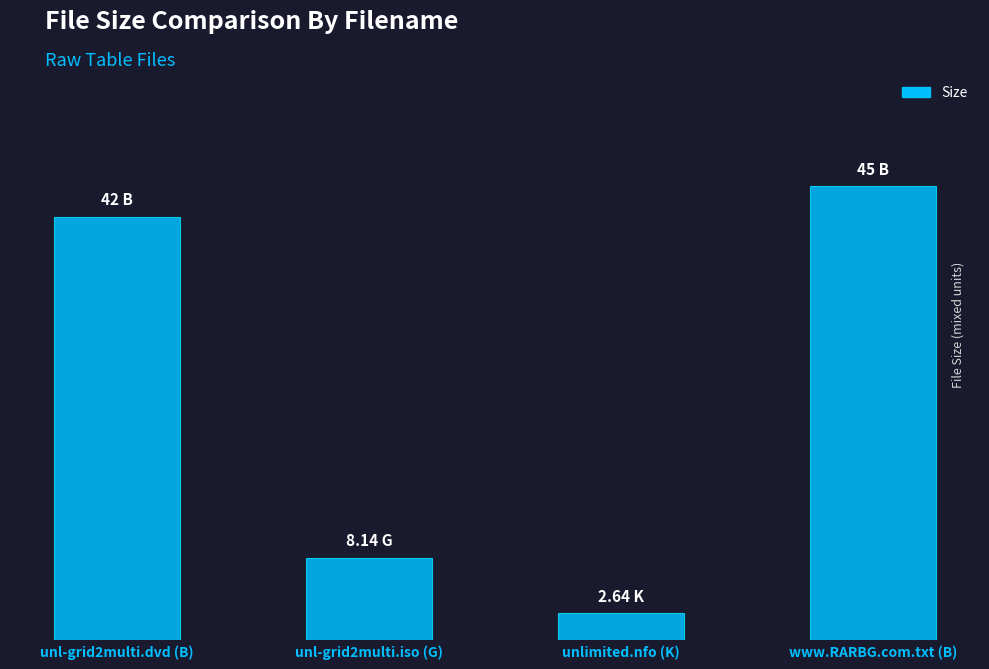

What is the average value?

24.4